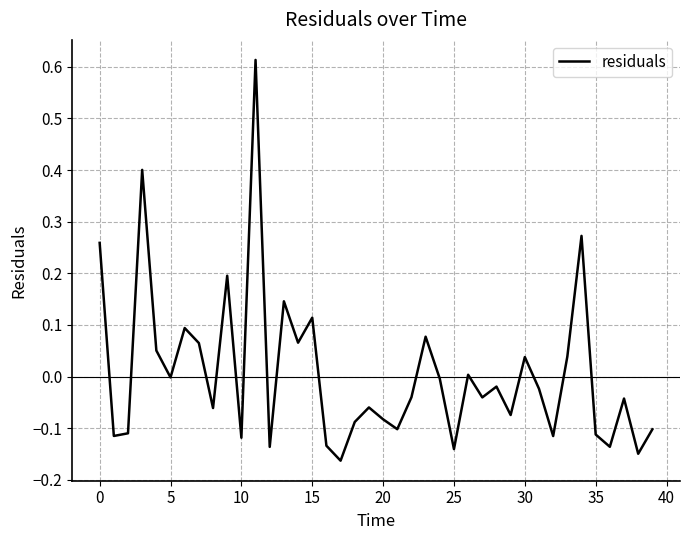

How many lines are shown in the chart?

1